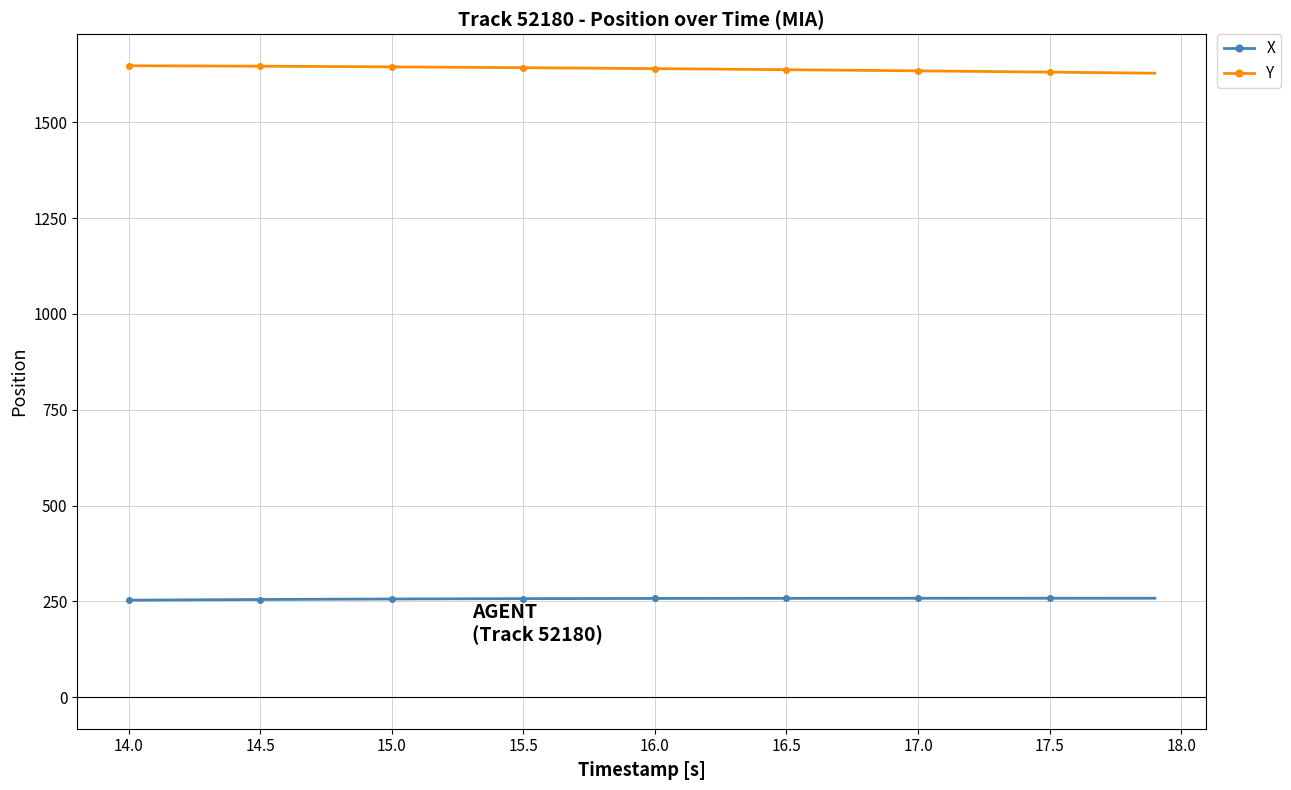

Rank the series by their maximum value, from highest to lowest.

Y, X